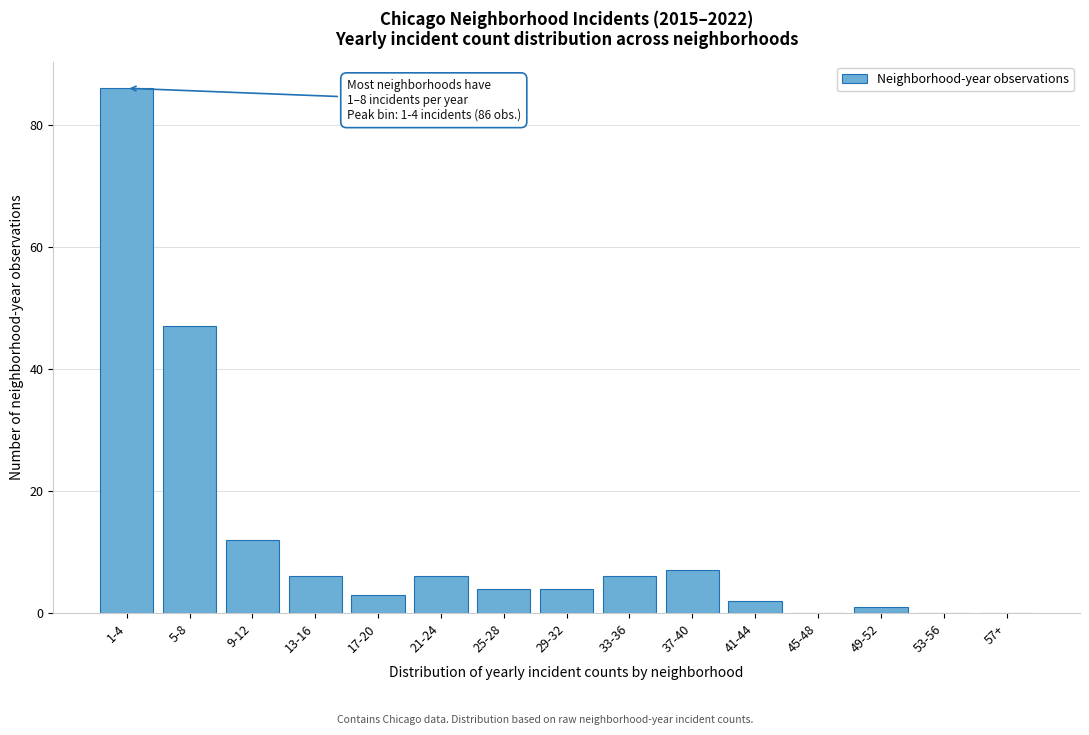

Reading left to right, extract all data points from this chart.

1-4=86	5-8=47	9-12=12	13-16=6	17-20=3	21-24=6	25-28=4	29-32=4	33-36=6	37-40=7	41-44=2	45-48=0	49-52=1	53-56=0	57+=0